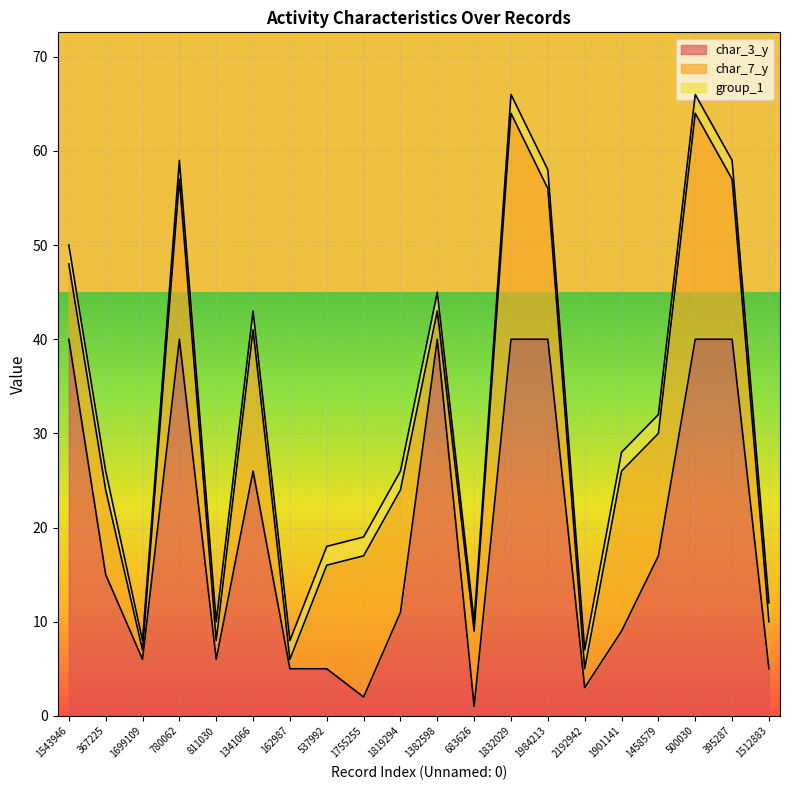

What is the difference between the highest and lowest values at 1512883?

3